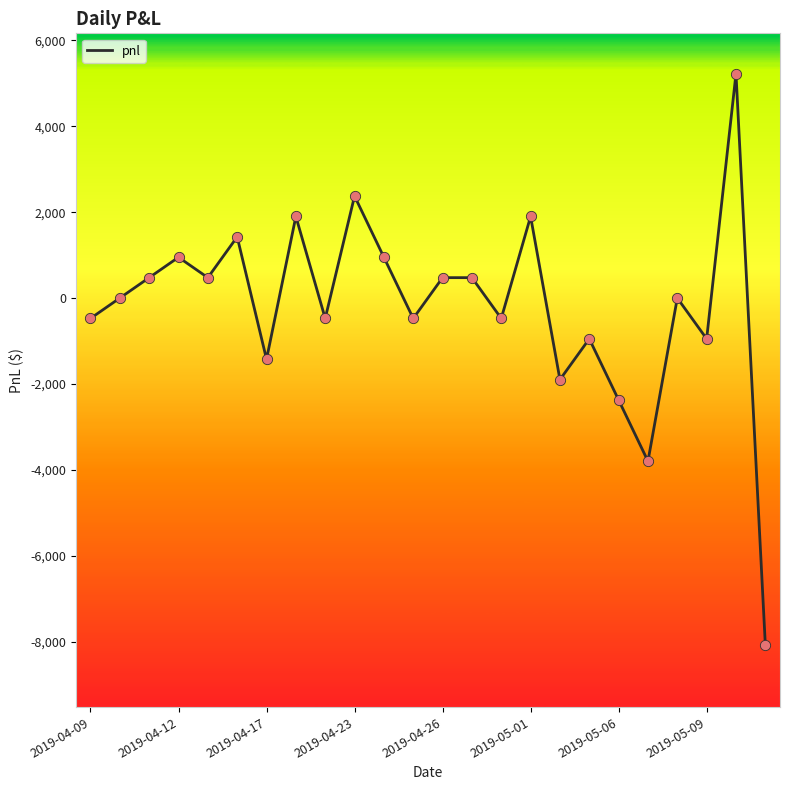

What is the greatest value displayed?

5225